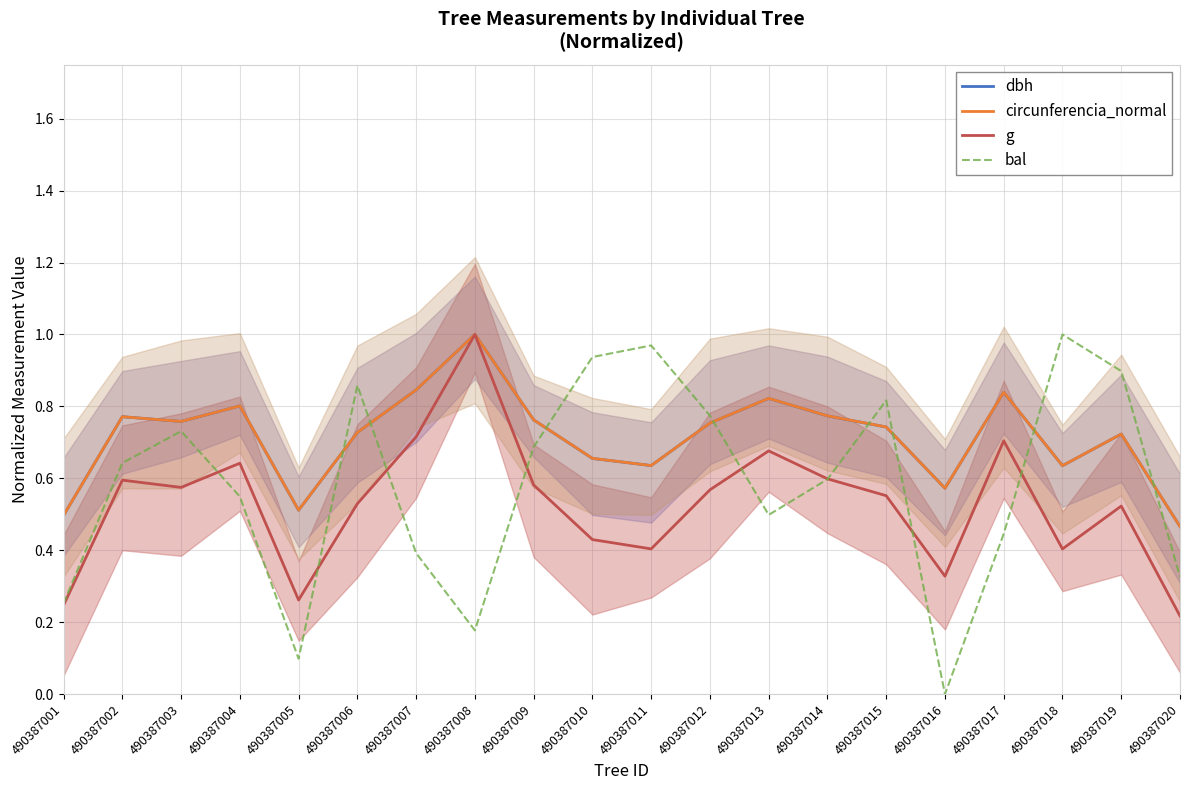

At 490387011, list the series in order from largest to smallest.

bal, circunferencia_normal, dbh, g